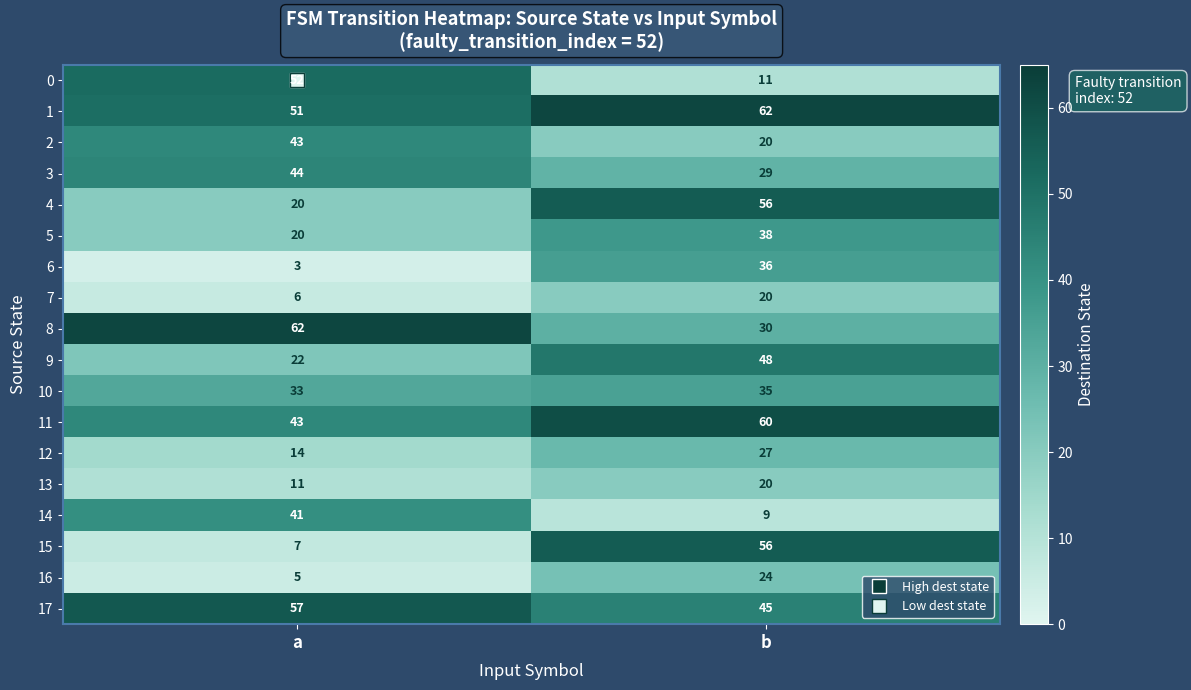

What is the approximate value of 16 at b, to the nearest 5?

25